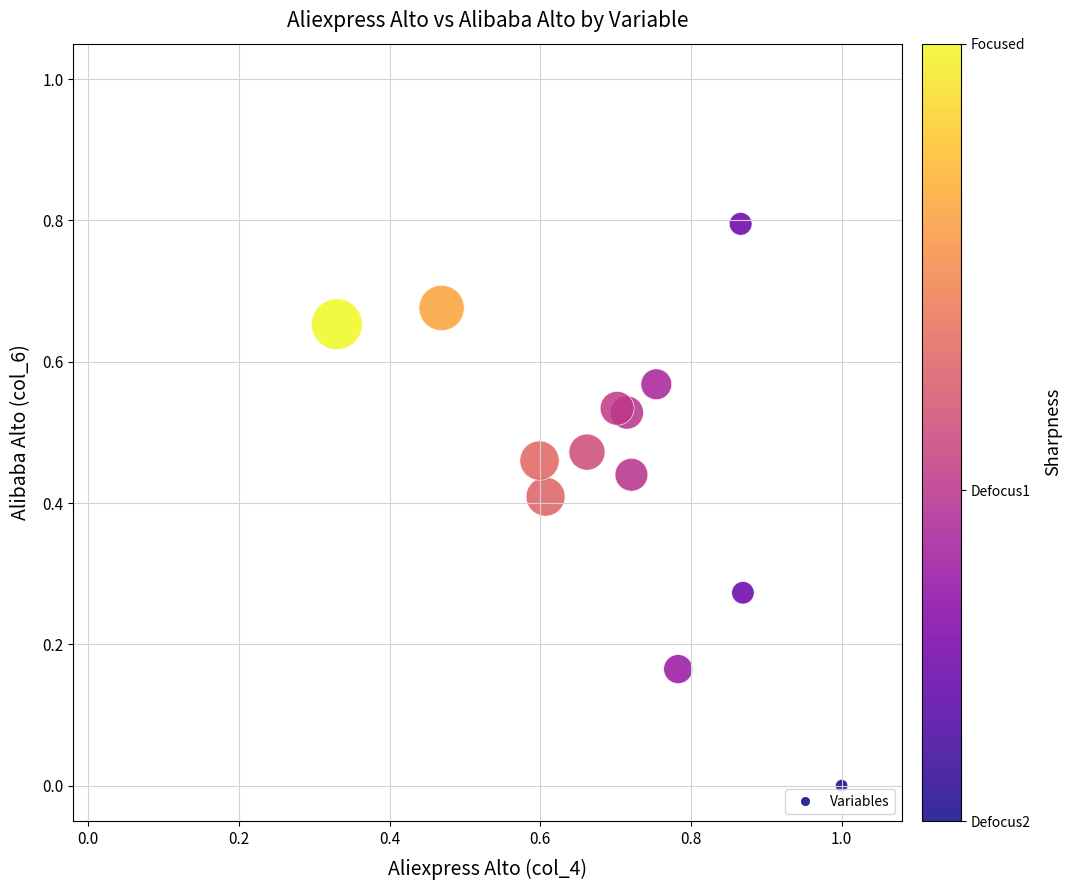

What is the range of Y values (max minus min)?

0.8